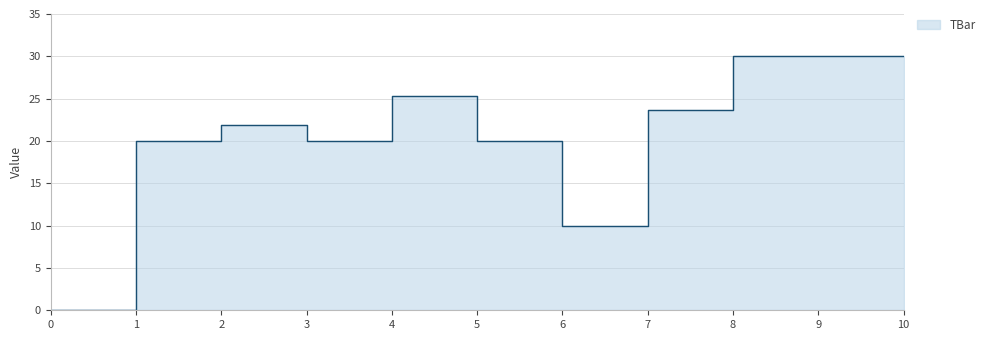

How many lines are shown in the chart?

1